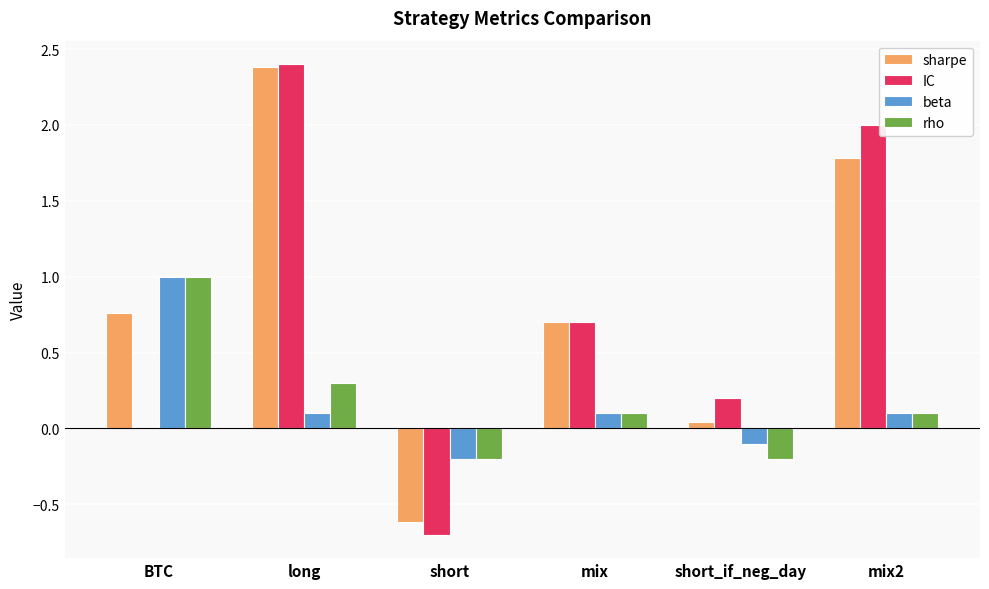

What is the sum of the IC values at short and short_if_neg_day?

-0.5